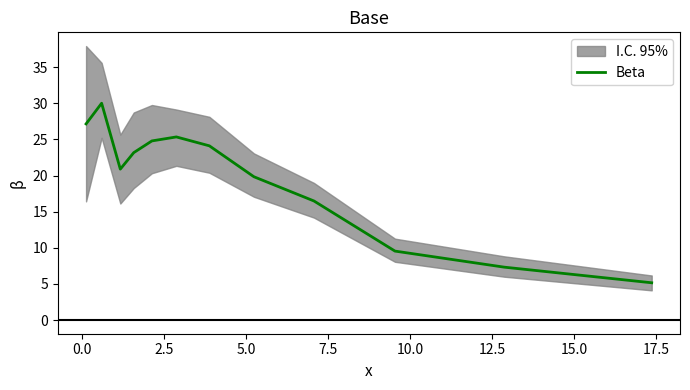

Count the number of categories in the chart.

12